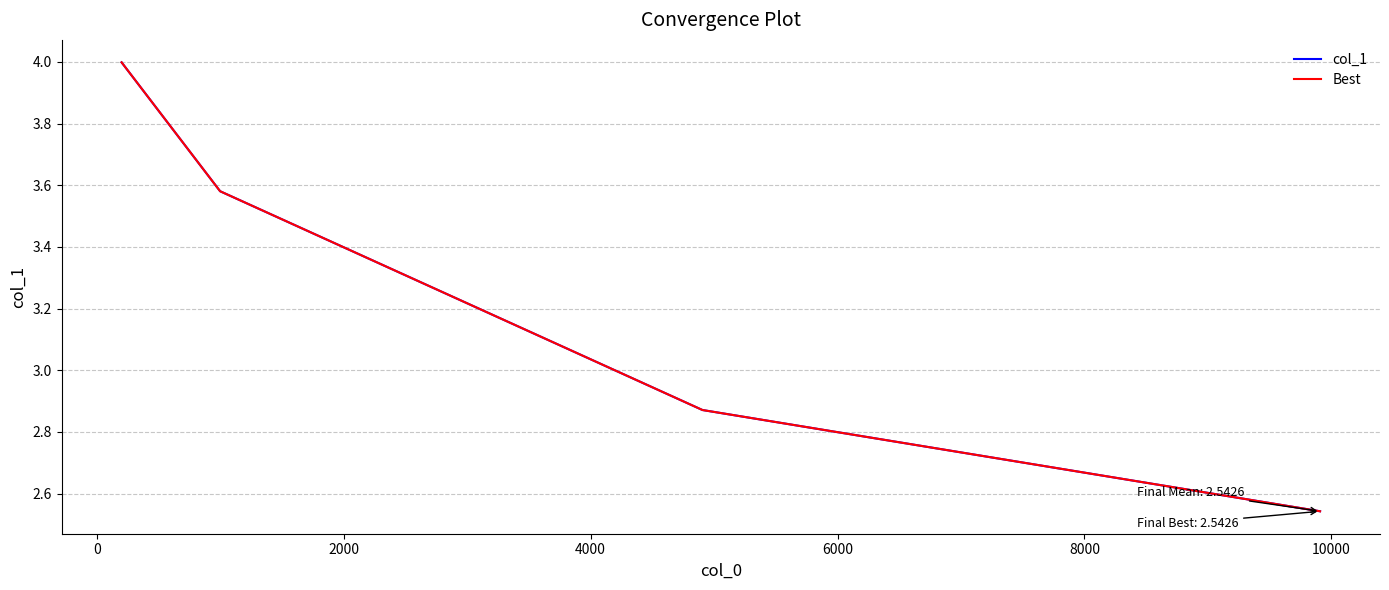

Is this an area chart (filled region under the line)?

No